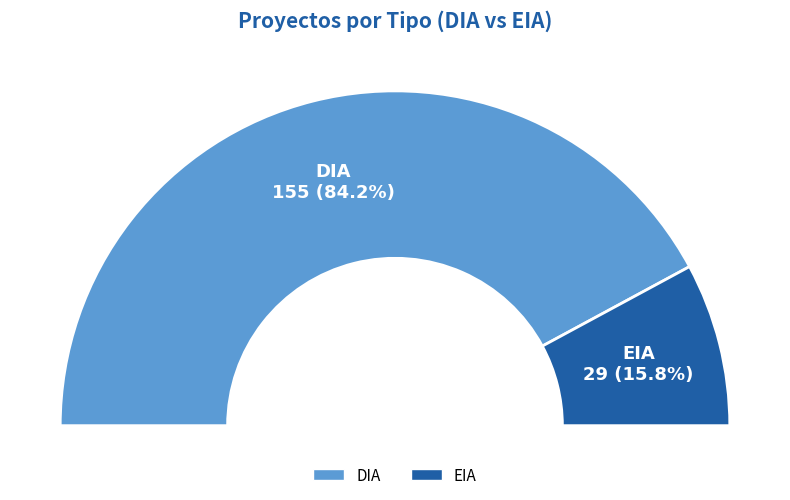

What percentage is the DIA slice, to the nearest percent?

84%